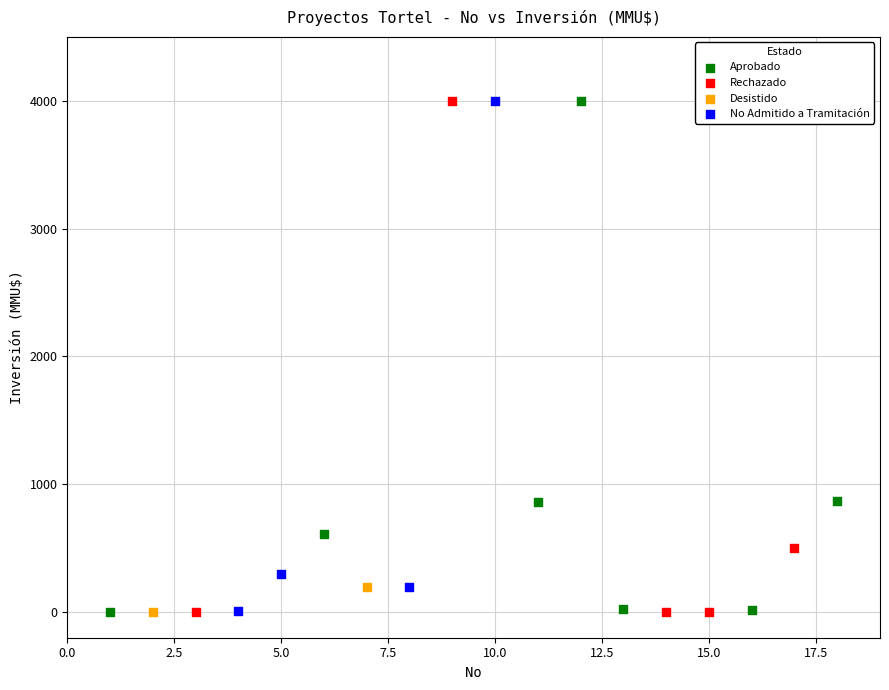

What are all the series names shown in the legend?

Aprobado, Rechazado, Desistido, No Admitido a Tramitación